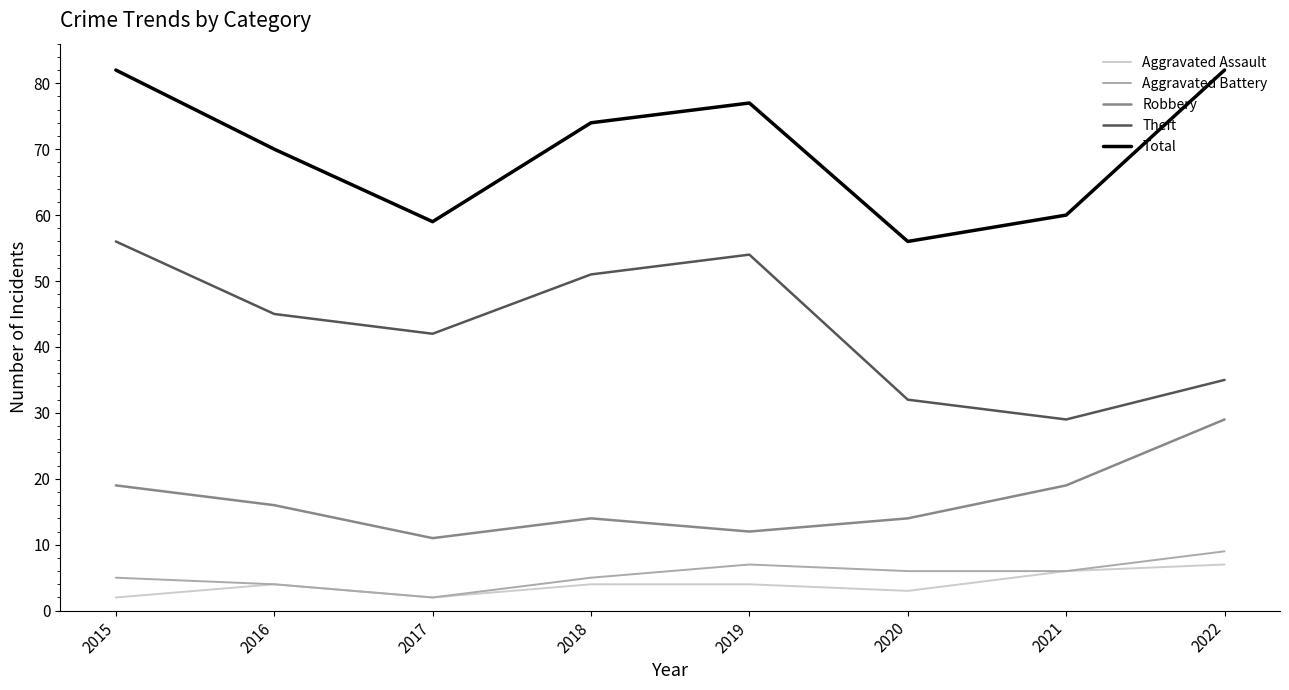

Rank the categories by Theft value from highest to lowest.

2015, 2019, 2018, 2016, 2017, 2022, 2020, 2021